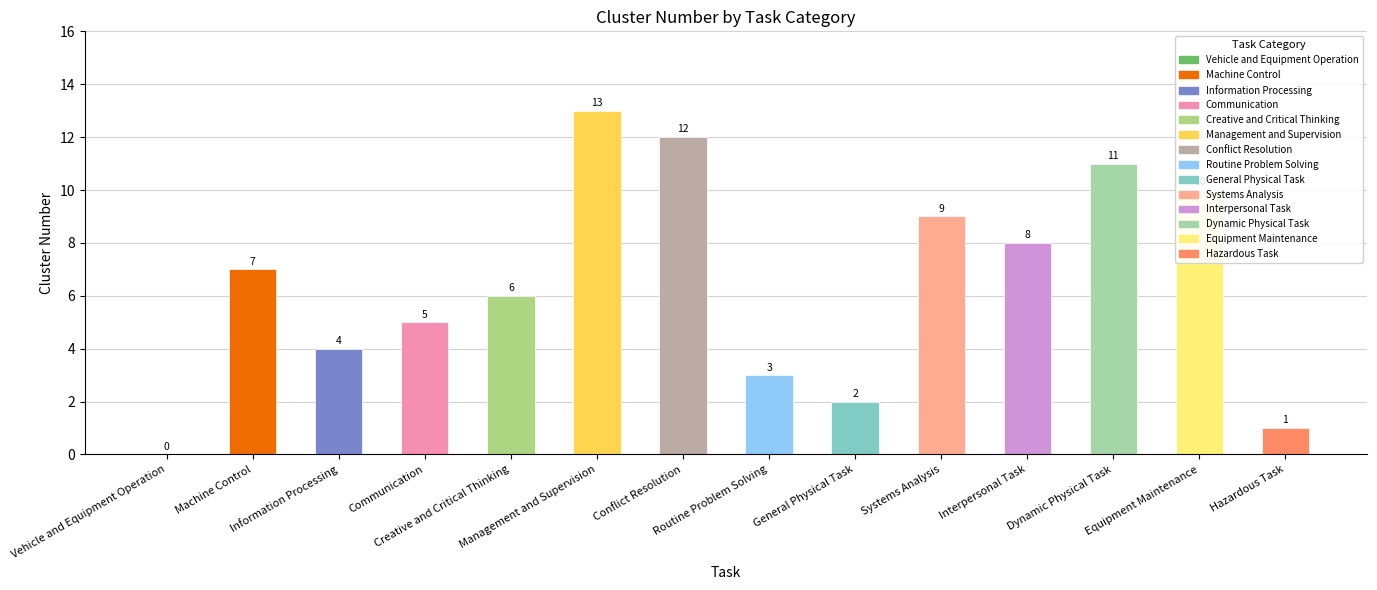

What is the maximum value shown in the chart?

13